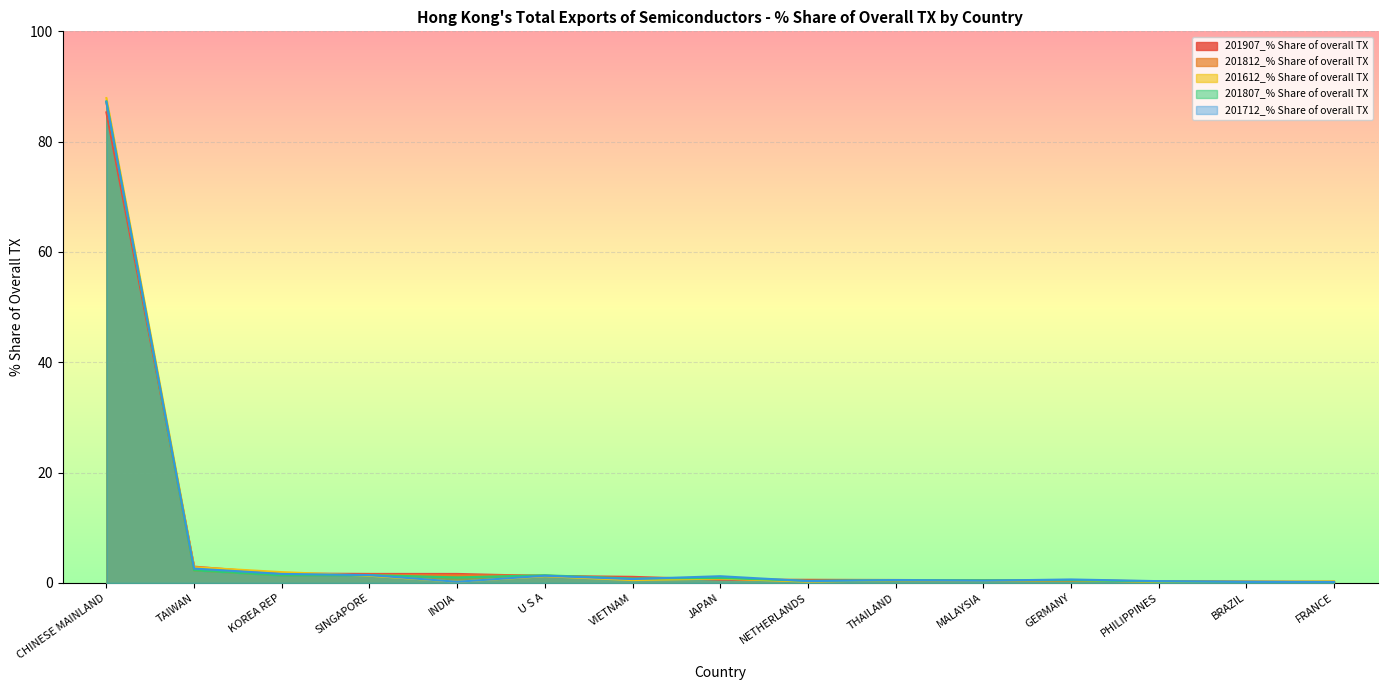

How many lines are shown in the chart?

5